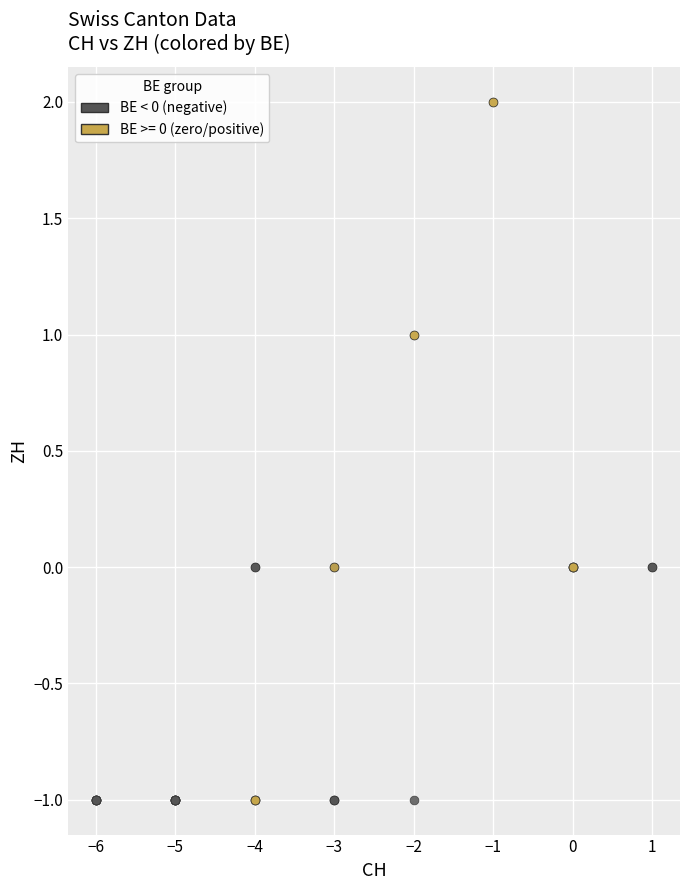

Which series reaches the maximum Y coordinate?

BE >= 0 (zero/positive)